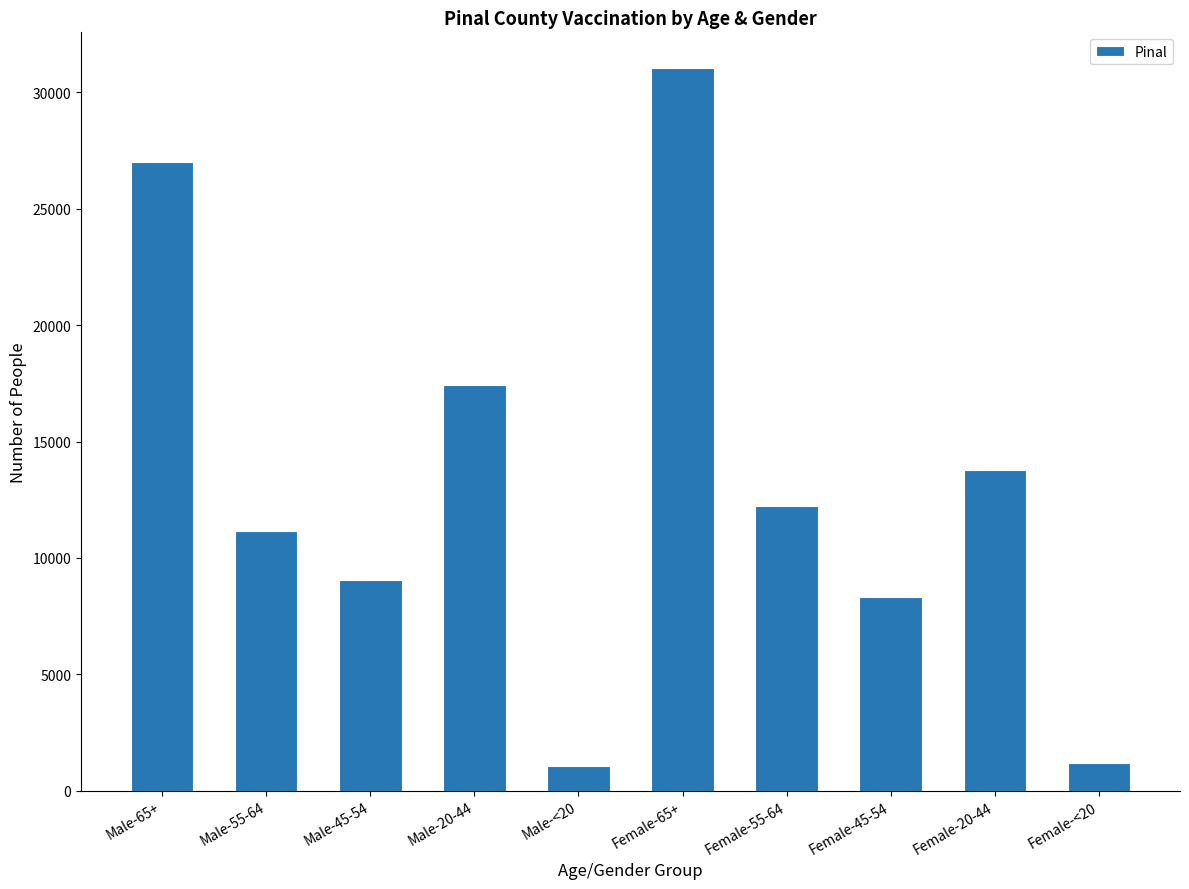

True or false: the data shows 21711 at Female-20-44.

False